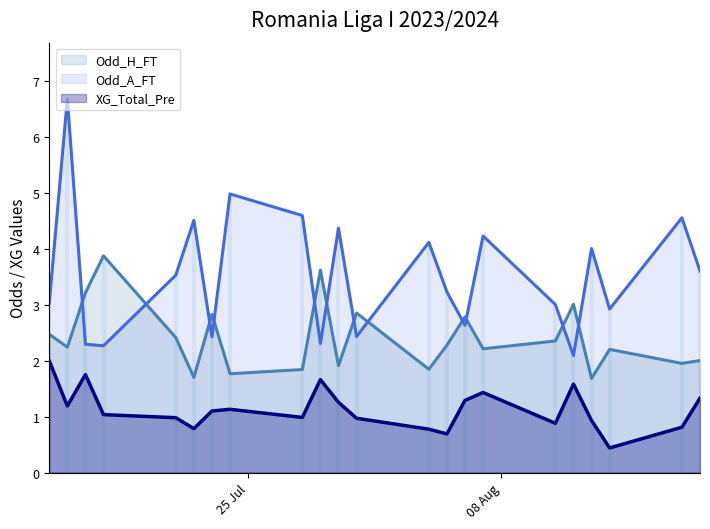

What is the highest value of the Odd_A_FT series?

6.7